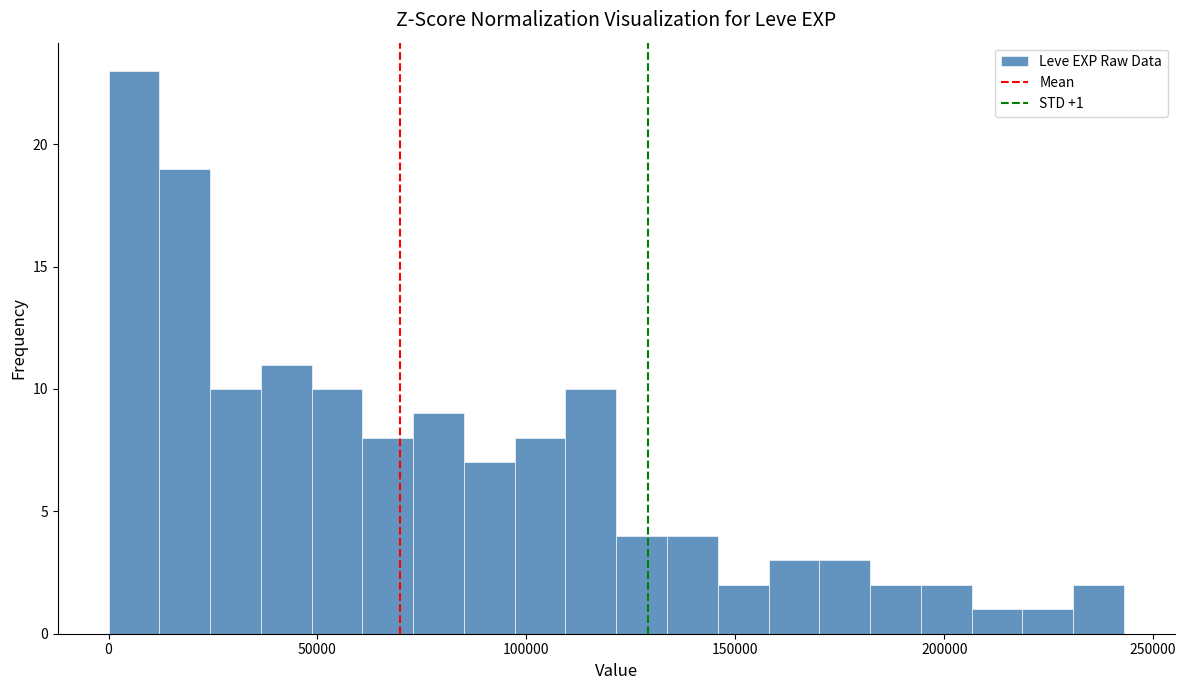

Read against the x-axis, roughly where is the centre of the tallest bar?

5000